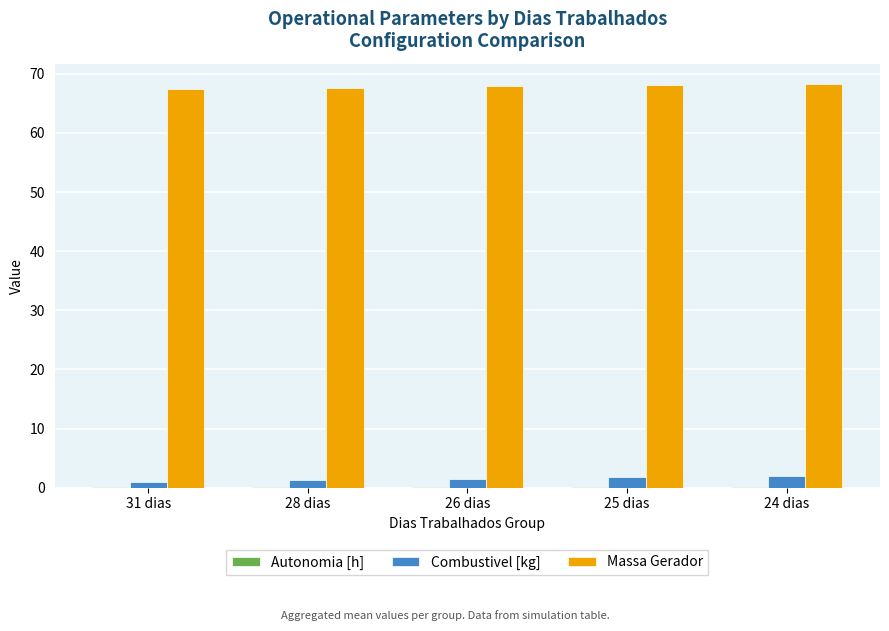

Is the value of Combustivel [kg] at 28 dias greater than the value of Massa Gerador at 24 dias?

No